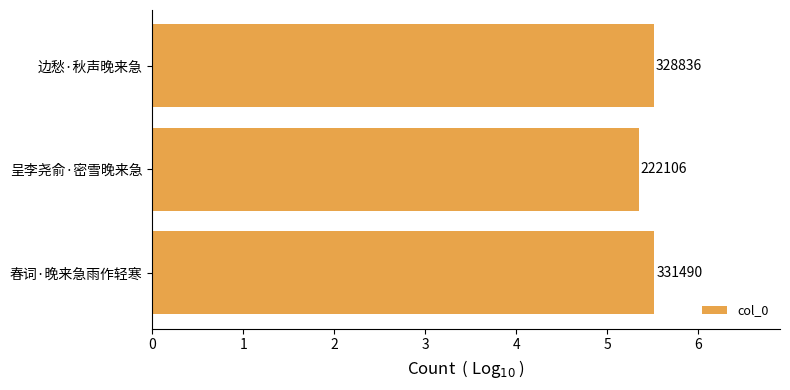

List the labels in order of value, largest first.

春词·晚来急雨作轻寒, 边愁·秋声晚来急, 呈李尧俞·密雪晚来急